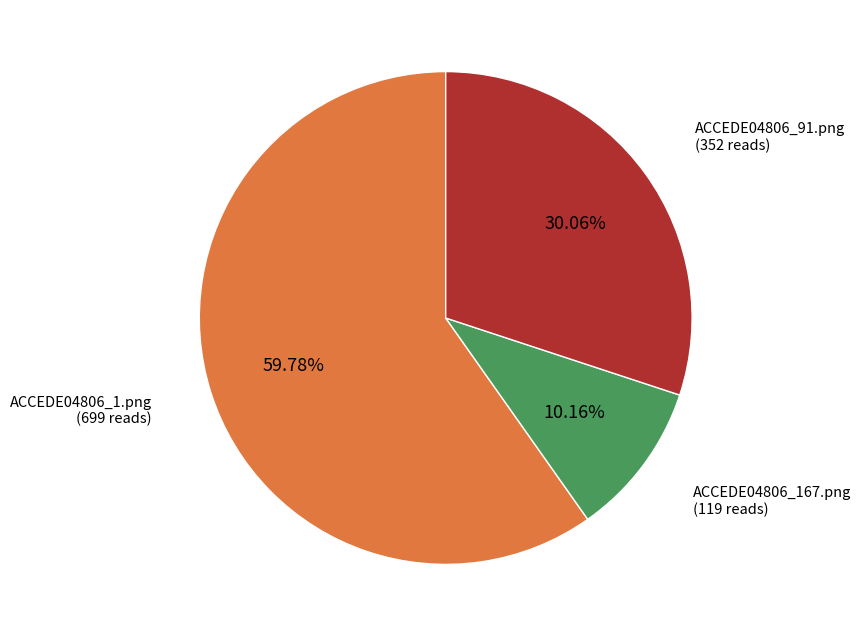

Does any single category account for the majority?

Yes